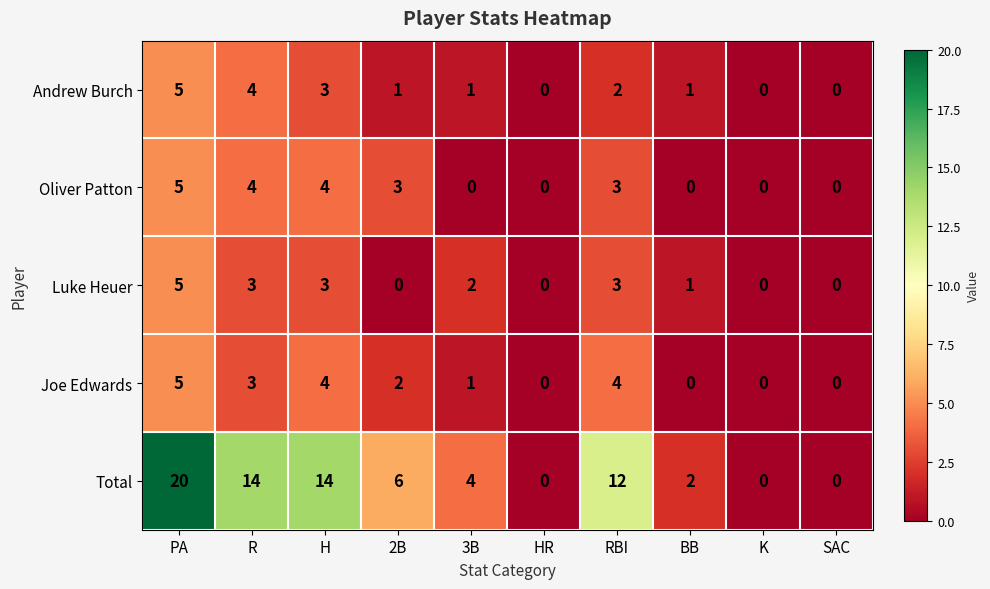

What is the difference between the highest and lowest values at 3B?

4